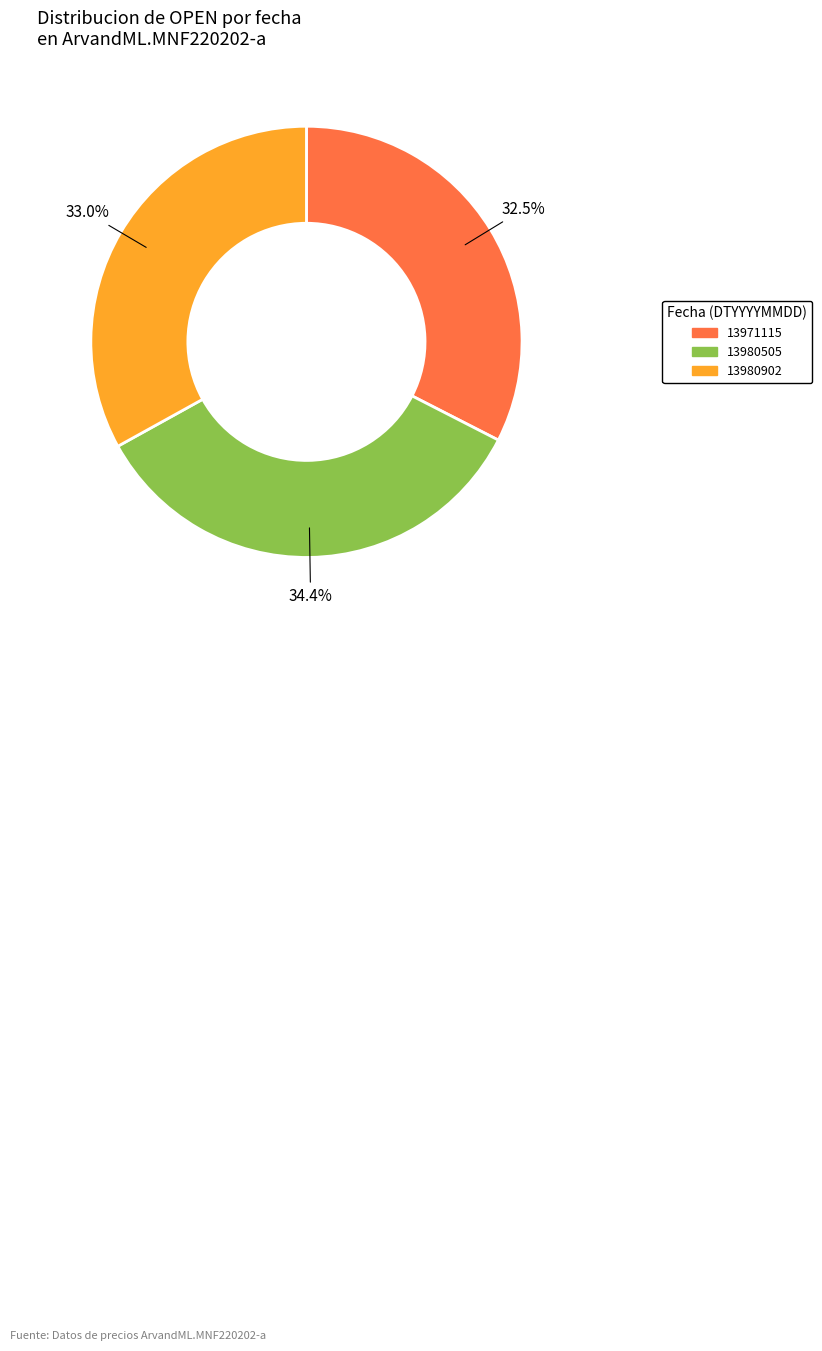

Which slice is the smallest?

13971115